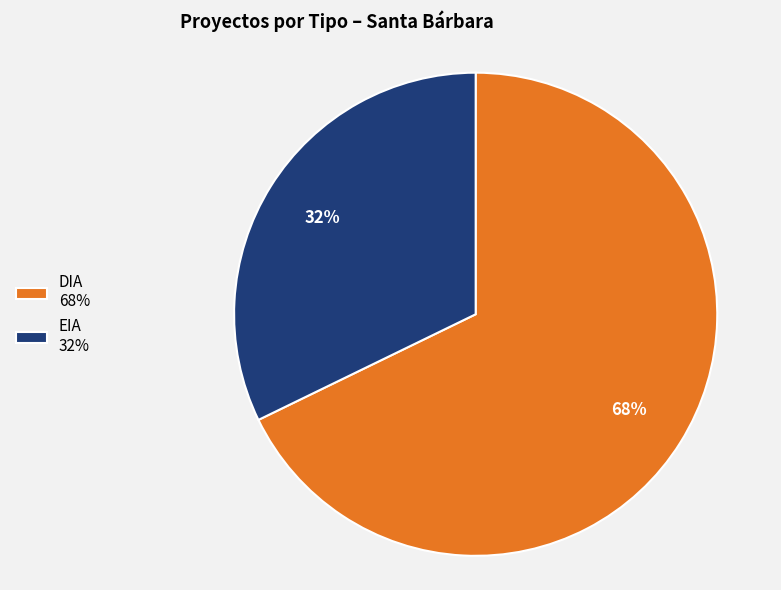

Is there any slice that represents more than half of the pie?

Yes